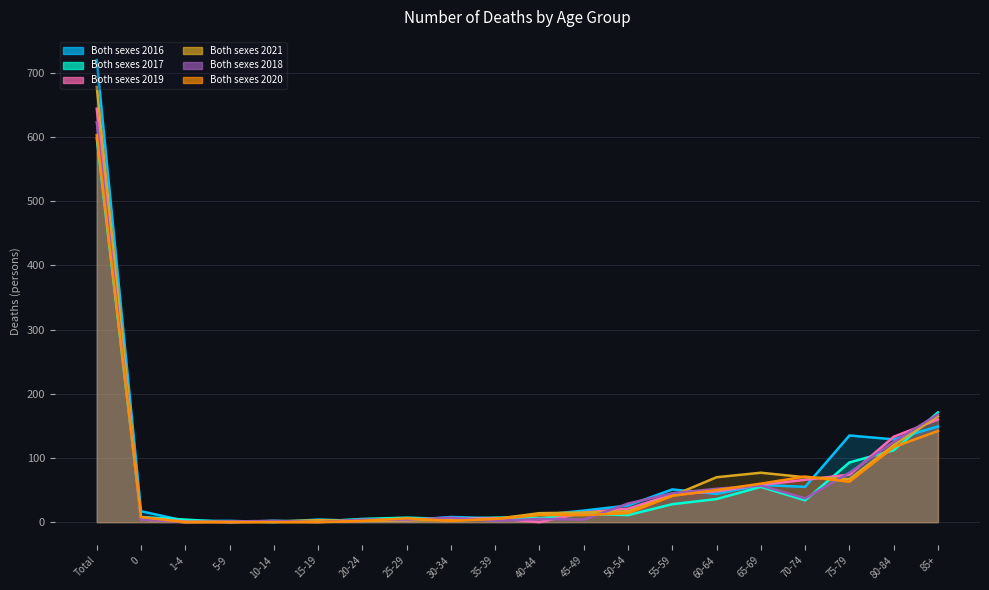

What is the value of the Both sexes 2016 point at the 18th from the left?

135